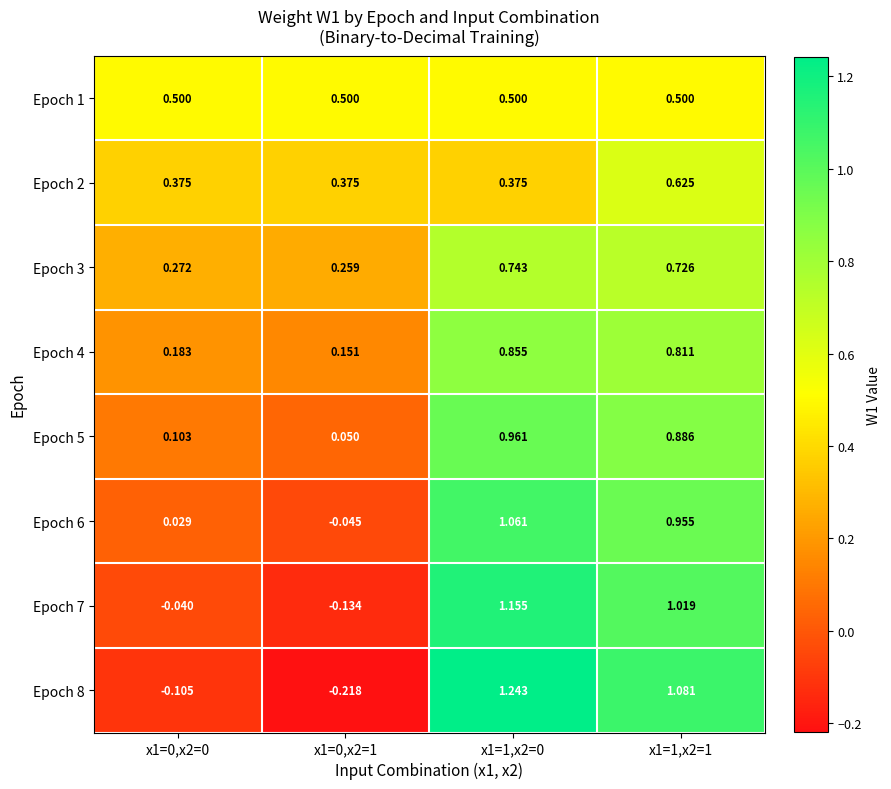

At how many categories does at least one series exceed 0?

4